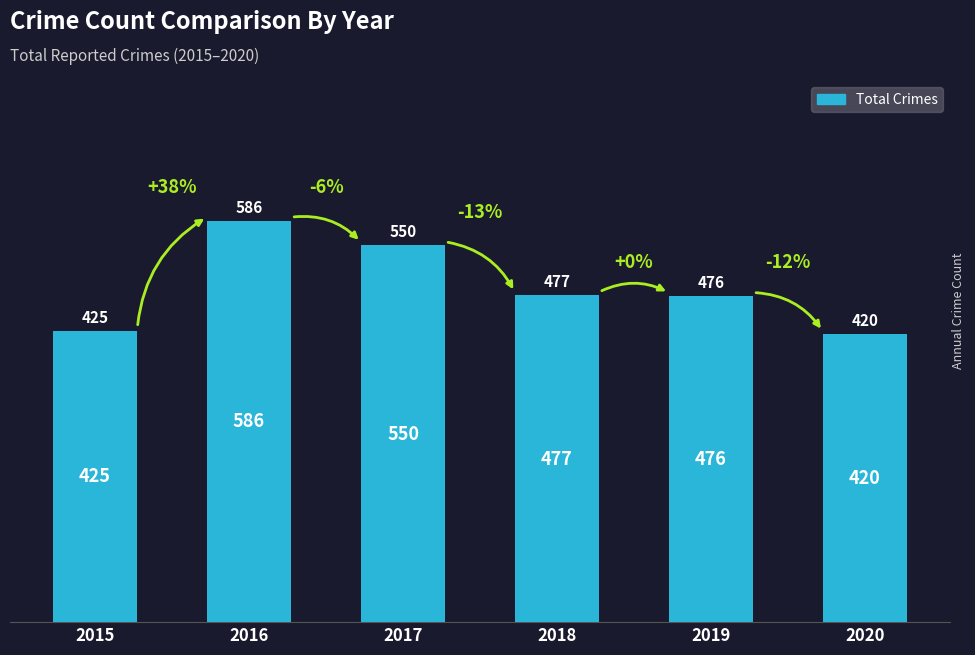

What is the maximum value shown in the chart?

586